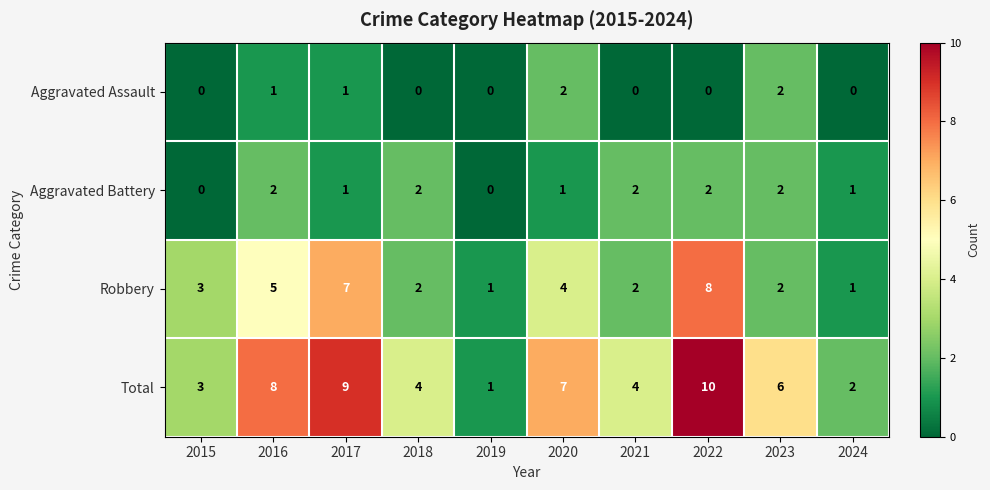

What is the sum of the Total values at 2022 and 2020?

17